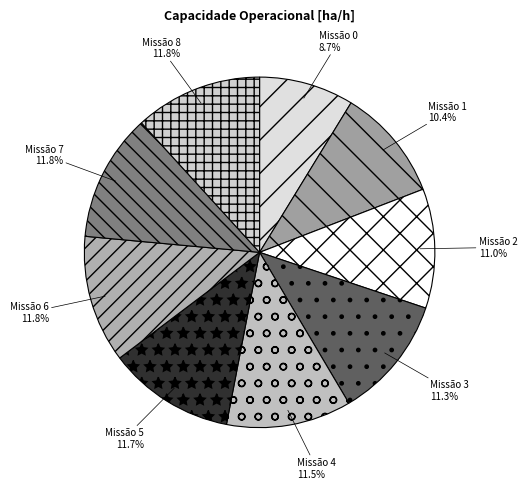

What is the smallest slice in the pie chart?

Missão 0